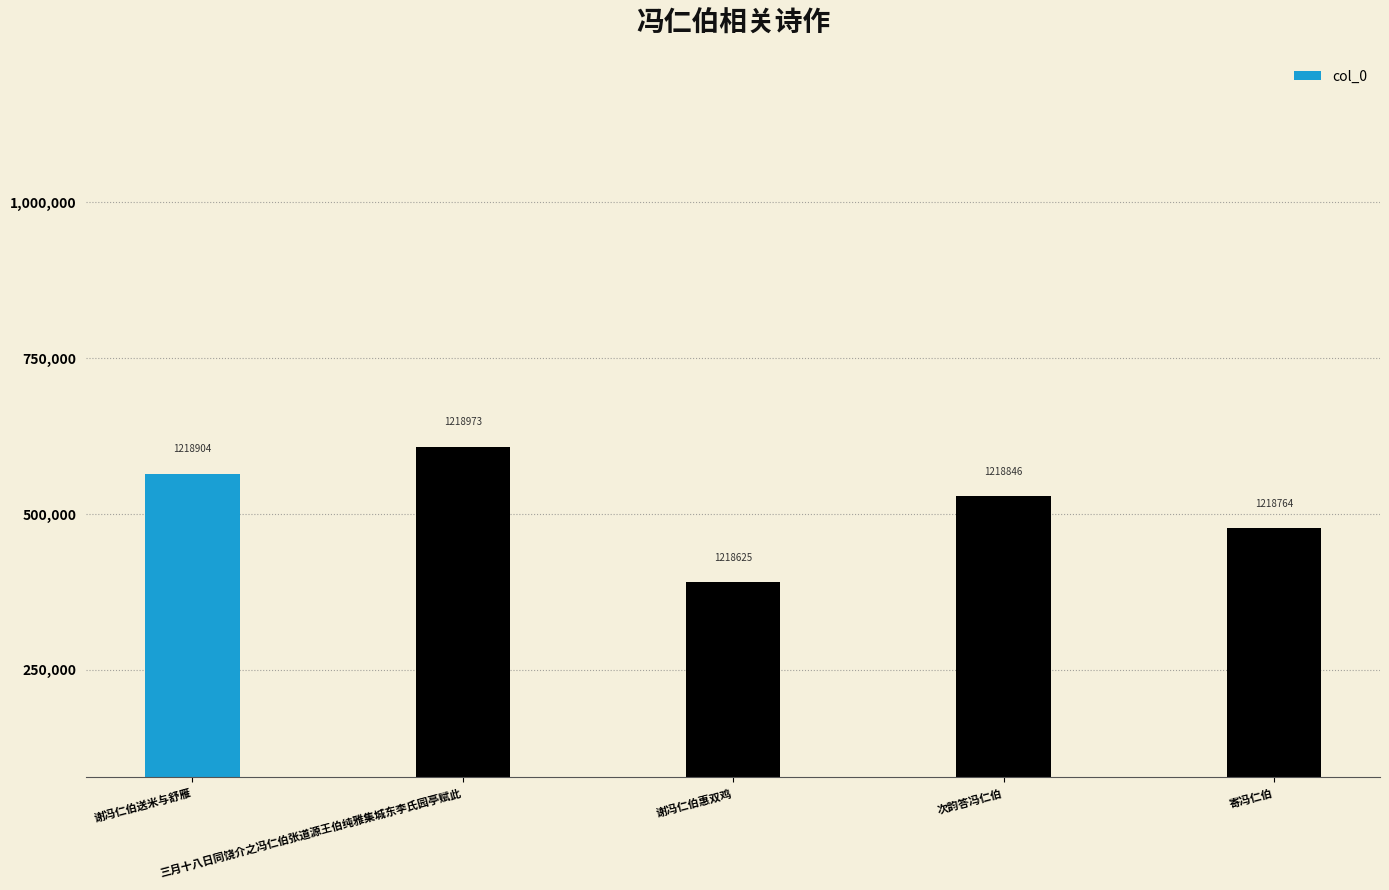

Are the bars horizontal?

No